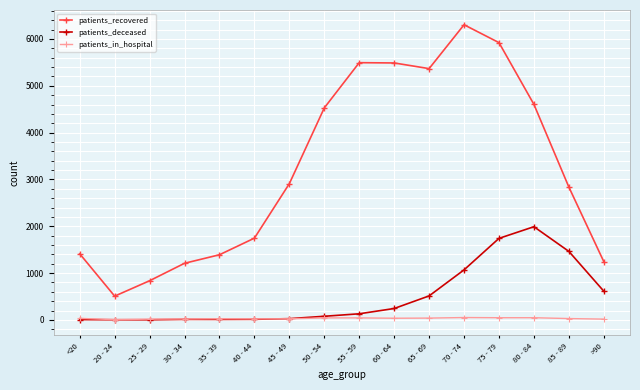

Where is patients_deceased nearest to the value 996?

70 - 74